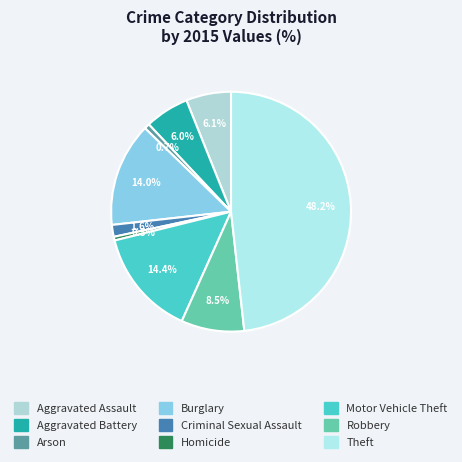

True or false: Aggravated Assault accounts for 6% of the total.

True